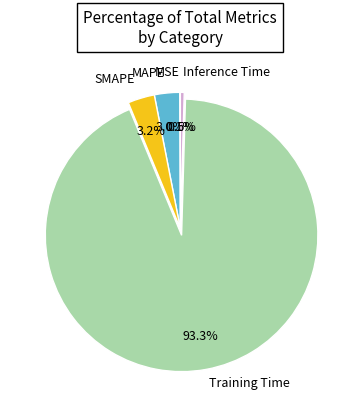

Is there any slice that represents more than half of the pie?

Yes